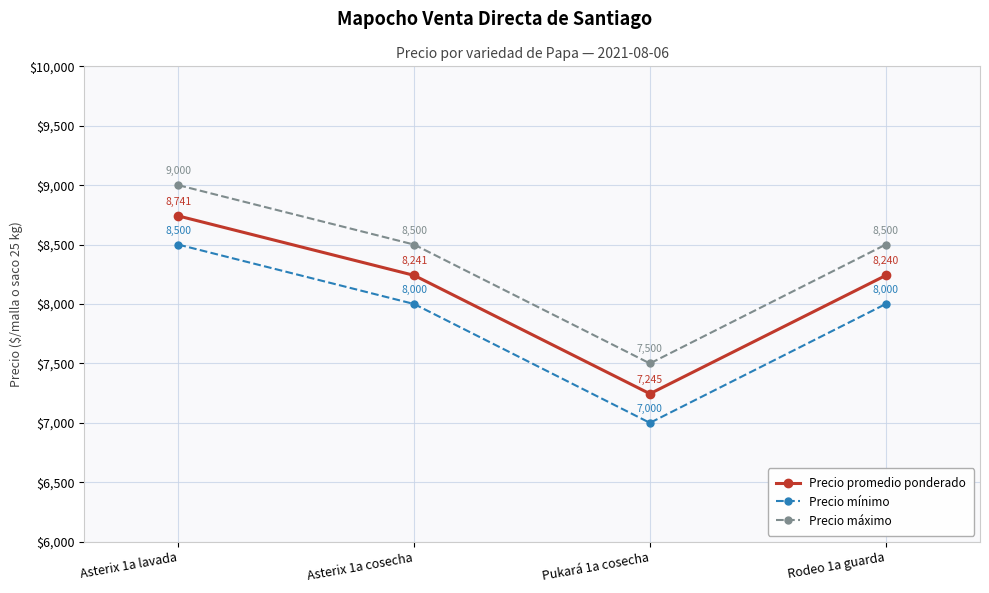

Reading left to right, extract all data points from this chart.

Precio promedio ponderado: Asterix 1a lavada=8741	Asterix 1a cosecha=8241	Pukará 1a cosecha=7245	Rodeo 1a guarda=8240
Precio mínimo: Asterix 1a lavada=8500	Asterix 1a cosecha=8000	Pukará 1a cosecha=7000	Rodeo 1a guarda=8000
Precio máximo: Asterix 1a lavada=9000	Asterix 1a cosecha=8500	Pukará 1a cosecha=7500	Rodeo 1a guarda=8500